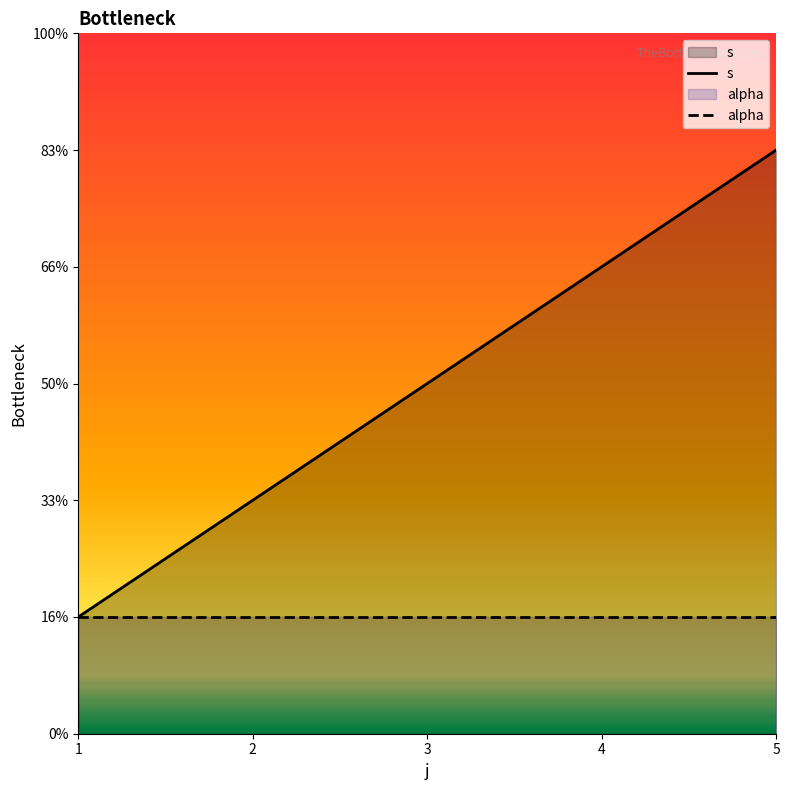

Rank the categories by value from highest to lowest.

5, 4, 3, 2, 1